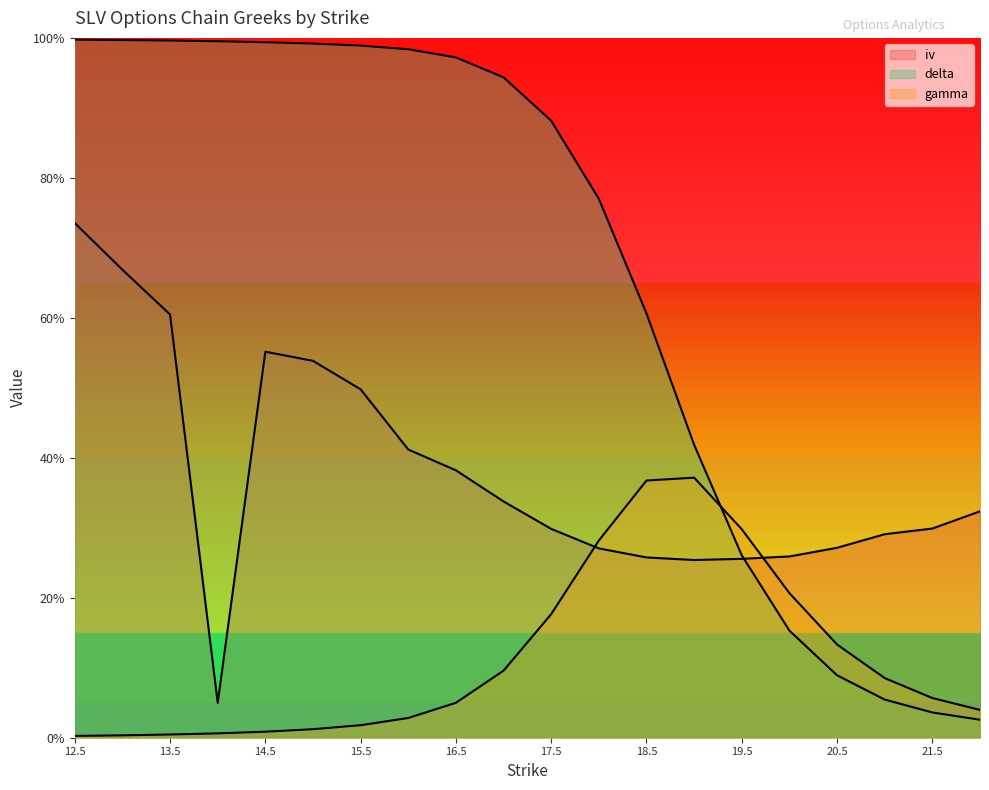

What are all the series names shown in the legend?

iv, delta, gamma